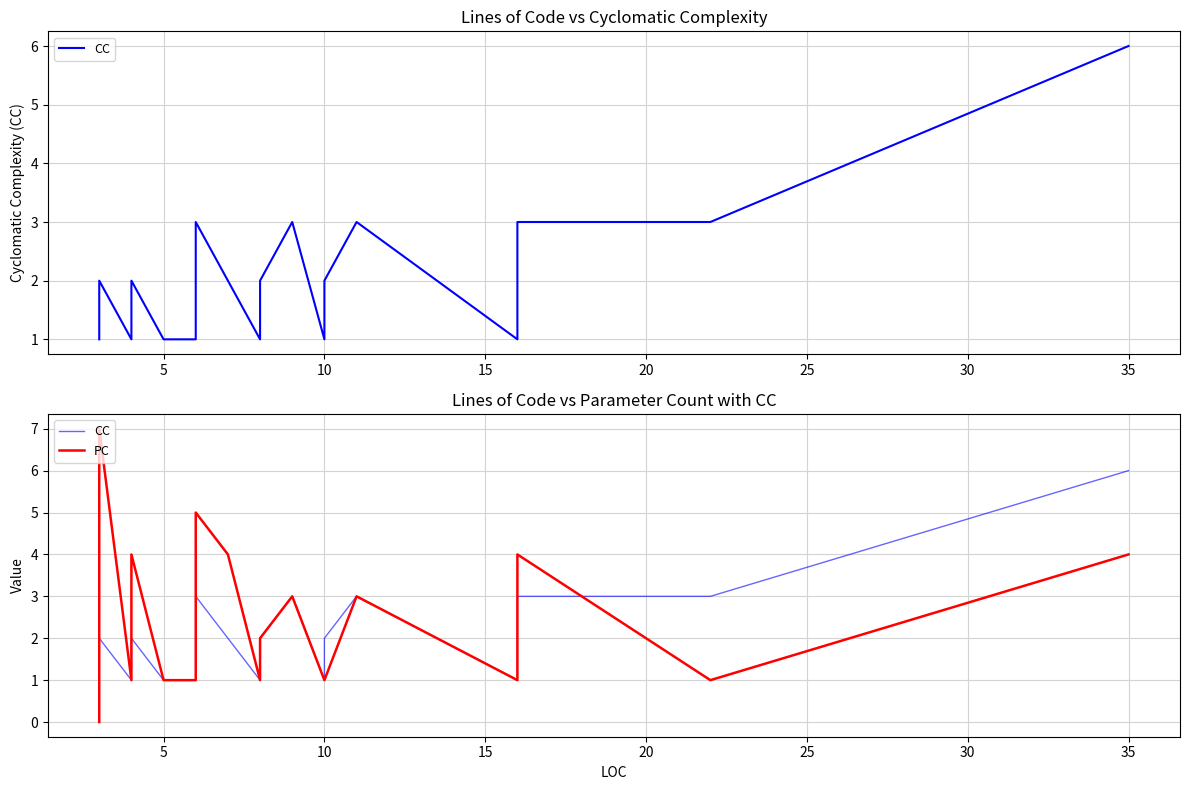

Is it true that CC equals 1 at 28?

False